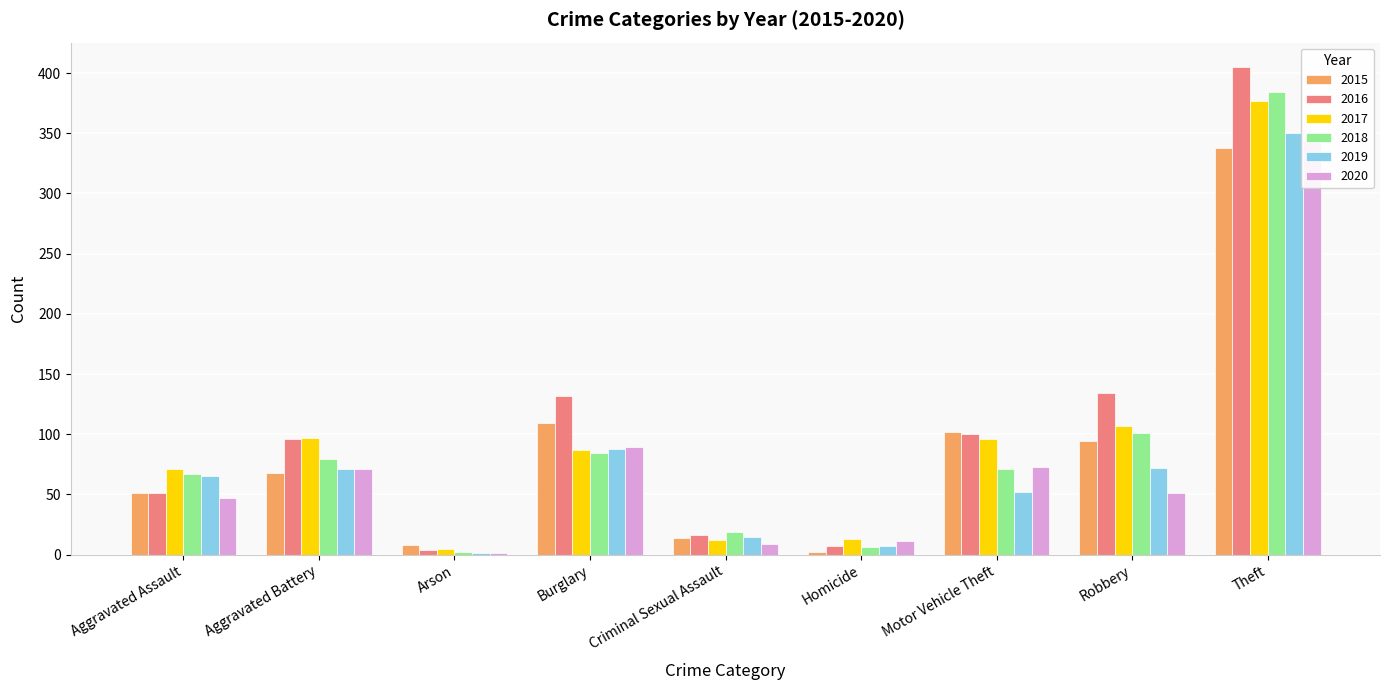

Between Burglary and Robbery, which series saw the biggest shift?

2020